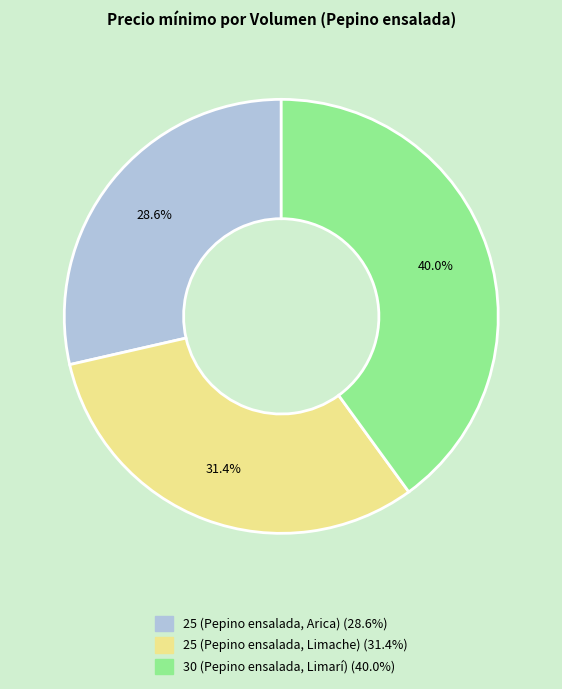

Rank the categories by value from lowest to highest.

25 (Pepino ensalada, Arica), 25 (Pepino ensalada, Limache), 30 (Pepino ensalada, Limarí)